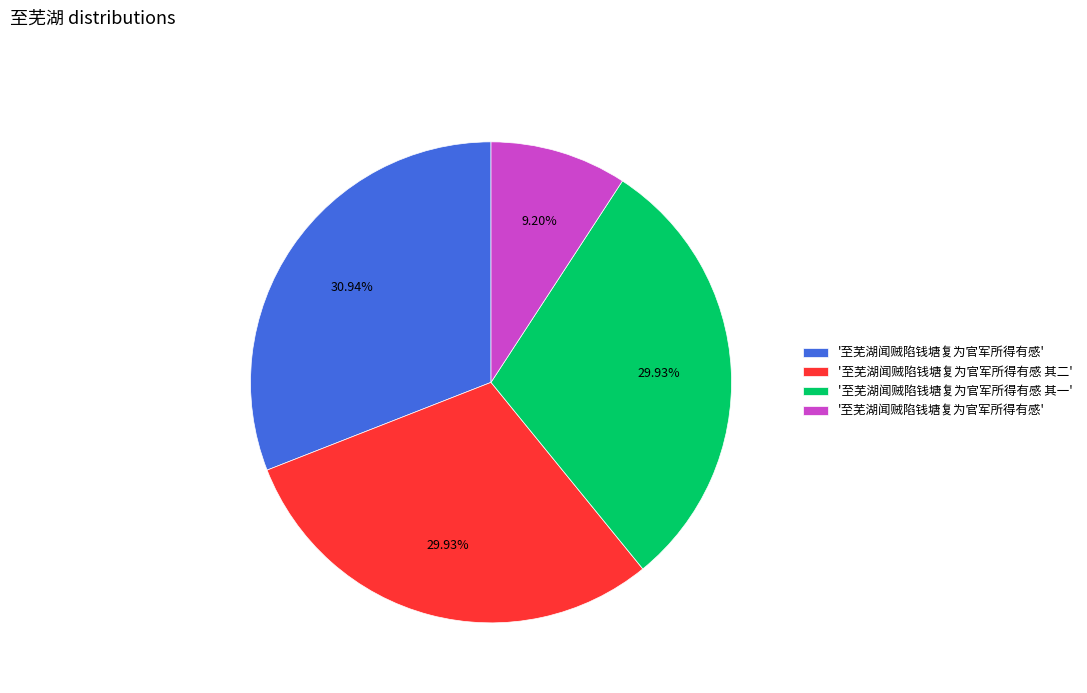

Is there a majority slice in this chart?

No